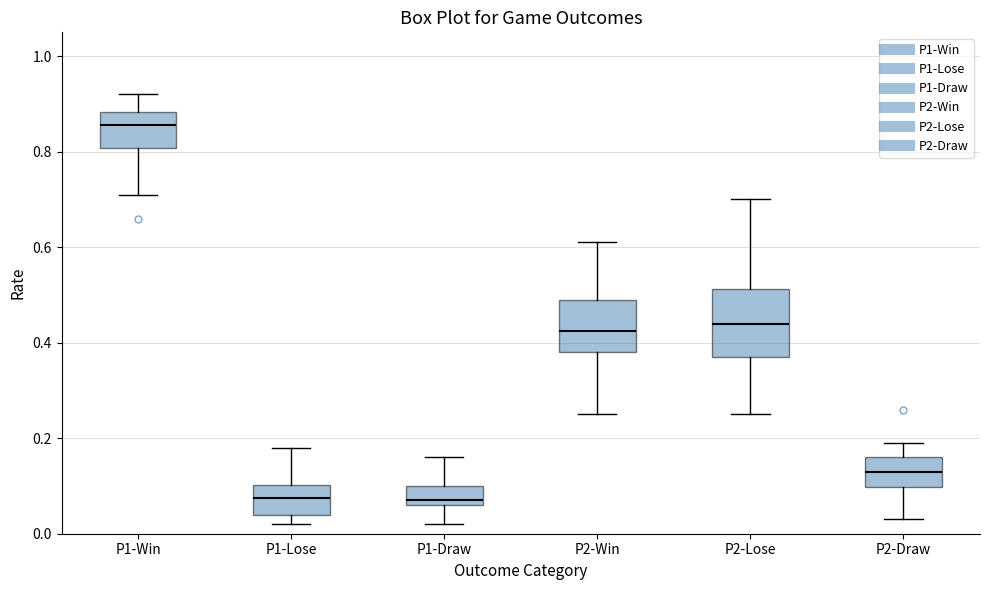

Reading left to right, transcribe this box plot: for each box, give where its median line is, the range the box spans, and where its two whiskers end, as read against the y-axis. The values are not printed on the chart, so give them approximately, as read against the axis.

P1-Win: median 0.86, box 0.80 to 0.88, whiskers 0.72 to 0.92
P1-Lose: median 0.08, box 0.04 to 0.10, whiskers 0.02 to 0.18
P1-Draw: median 0.08, box 0.06 to 0.10, whiskers 0.02 to 0.16
P2-Win: median 0.42, box 0.38 to 0.50, whiskers 0.26 to 0.62
P2-Lose: median 0.44, box 0.38 to 0.52, whiskers 0.26 to 0.70
P2-Draw: median 0.14, box 0.10 to 0.16, whiskers 0.04 to 0.20